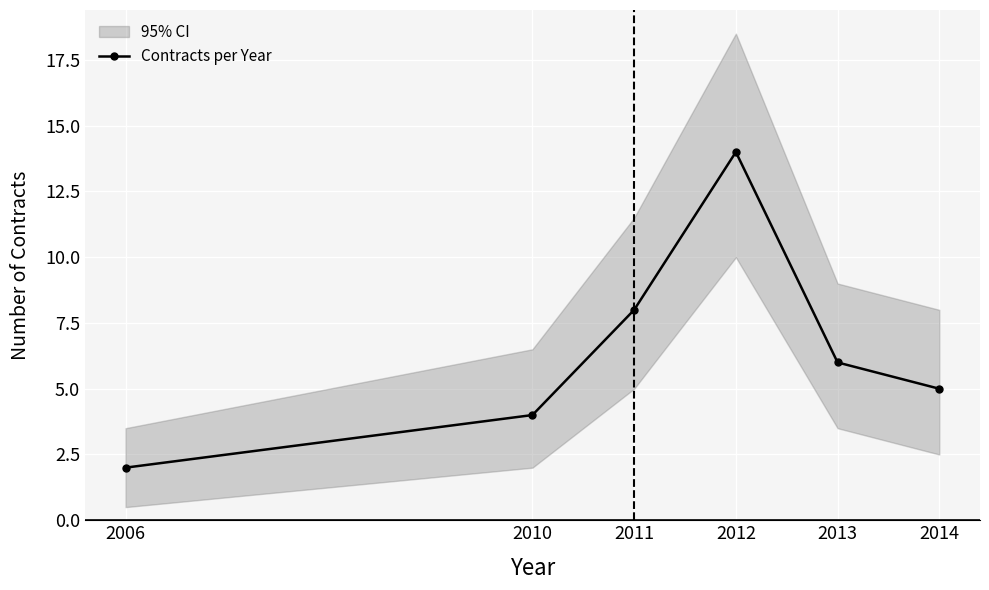

Is this an area chart (filled region under the line)?

No